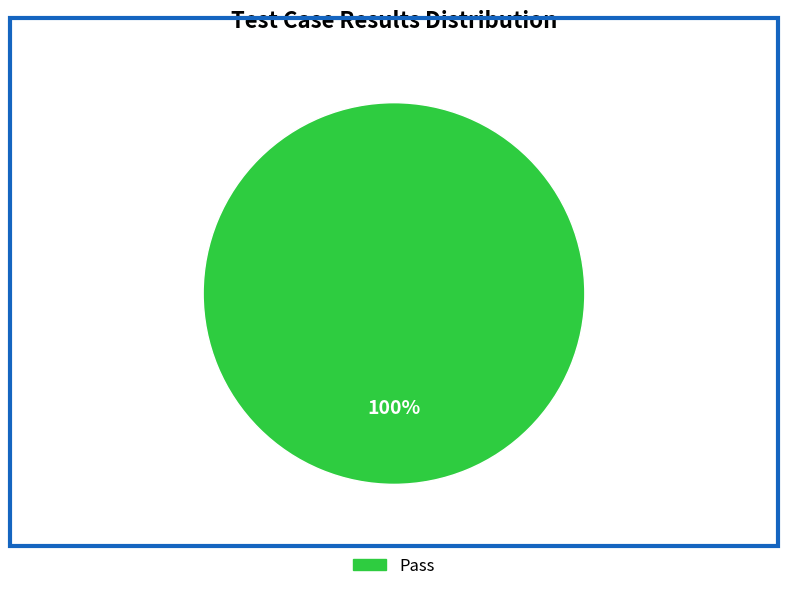

How many segments does this pie chart have?

1